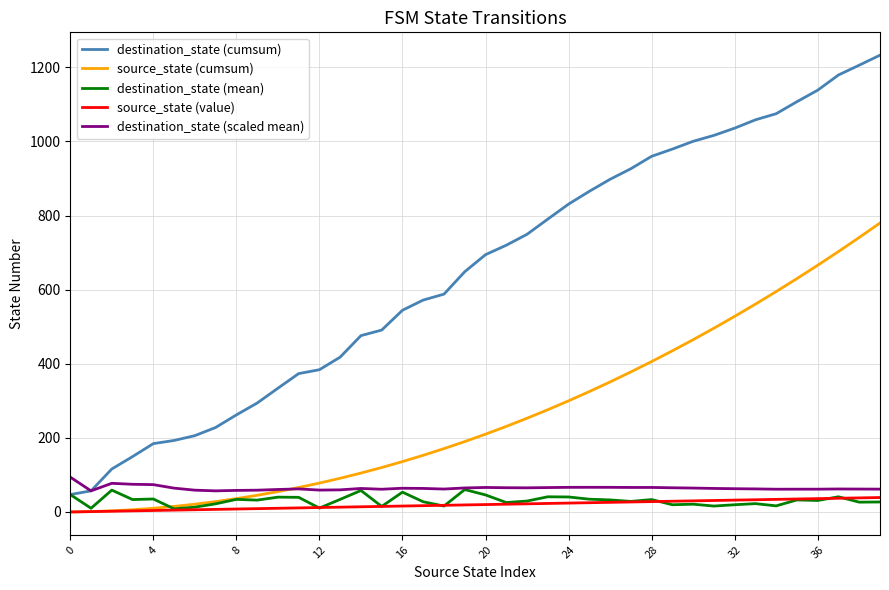

True or false: destination_state (cumsum) and source_state (cumsum) intersect in this chart.

False